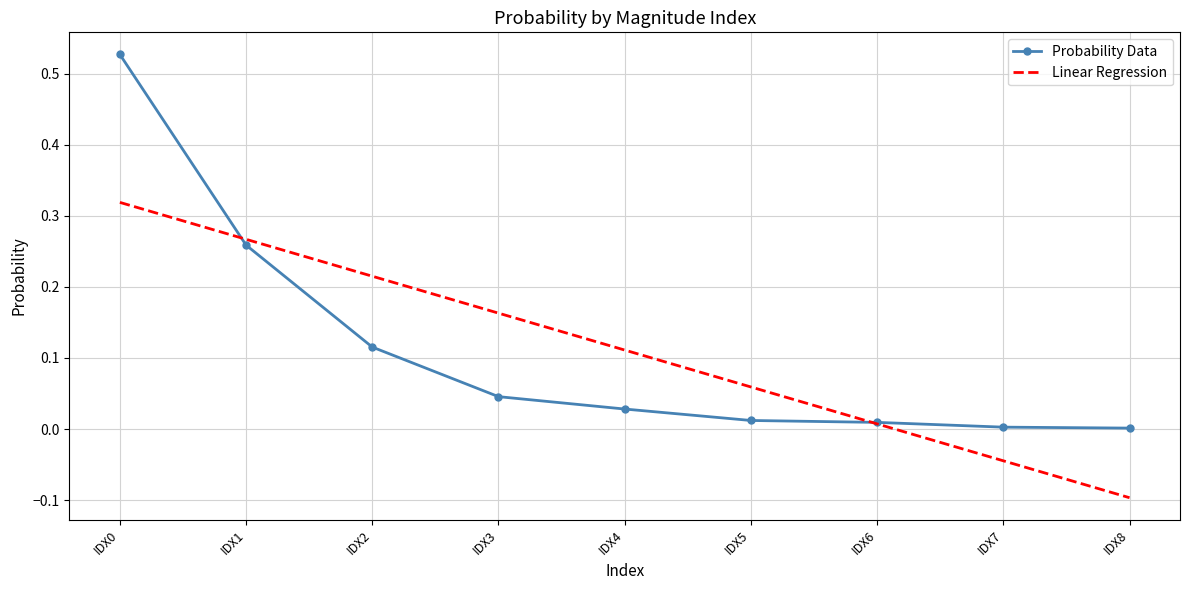

At IDX1, list the series in order from smallest to largest.

Probability Data, Linear Regression